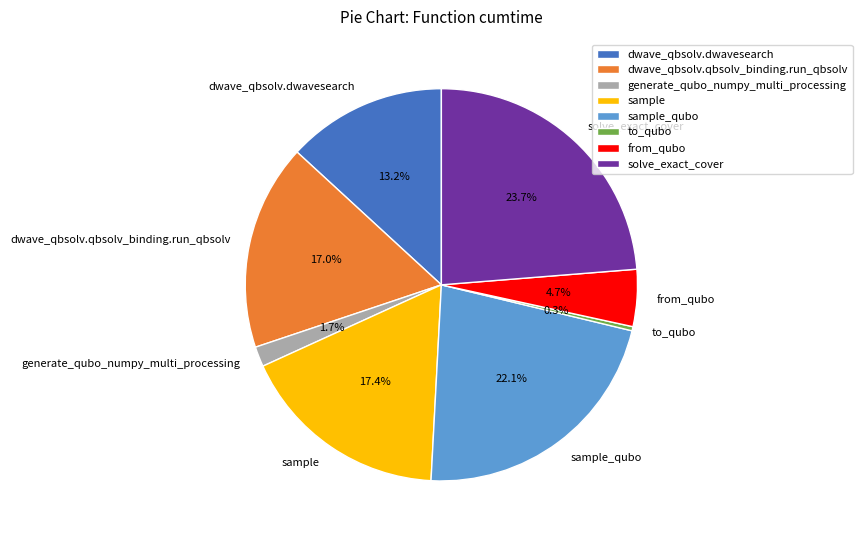

What portion of the pie excludes generate_qubo_numpy_multi_processing?

98.3%